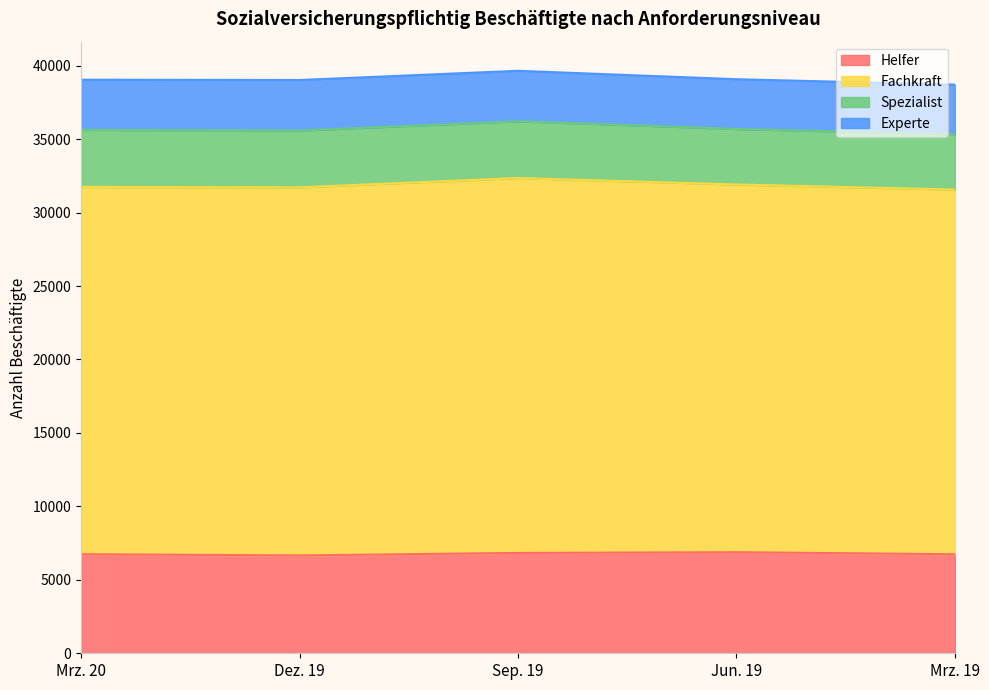

What is the total value across all series at Mrz. 20?

39047